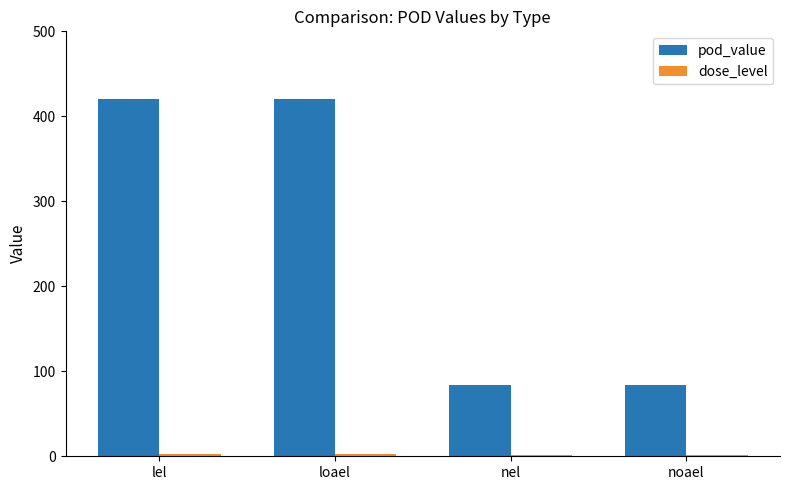

How many pod_value values are between 84 and 420?

4